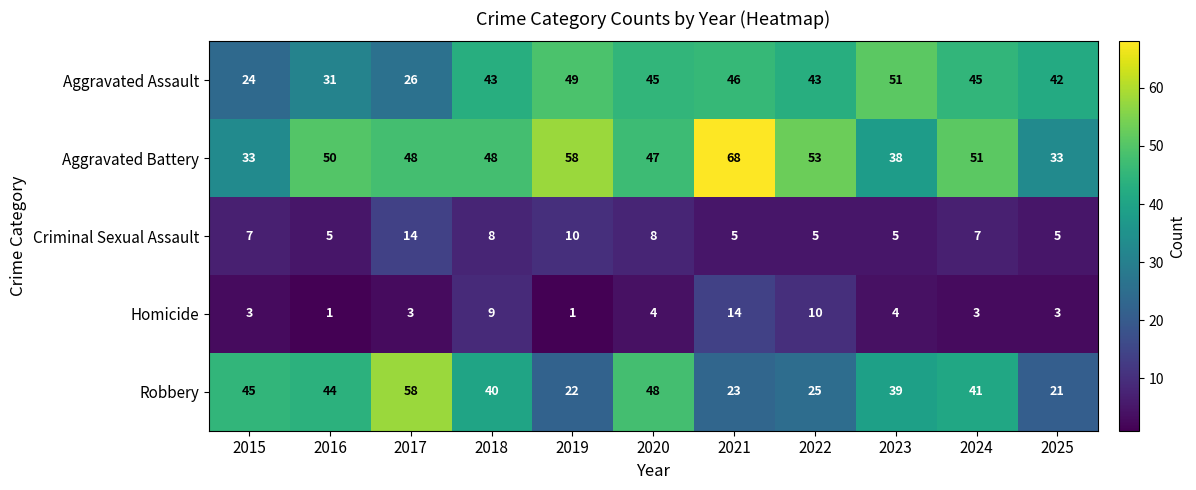

Is it true that Aggravated Assault equals 43 at 2018?

True